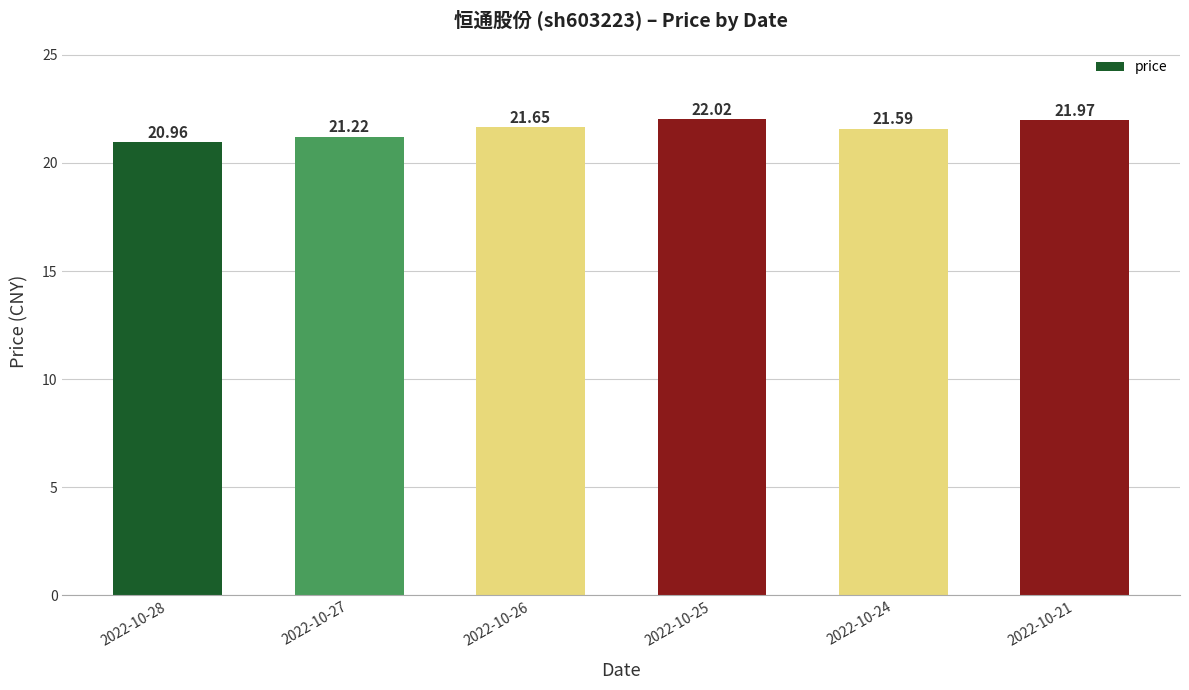

At which label is the value closest to 21?

2022-10-28